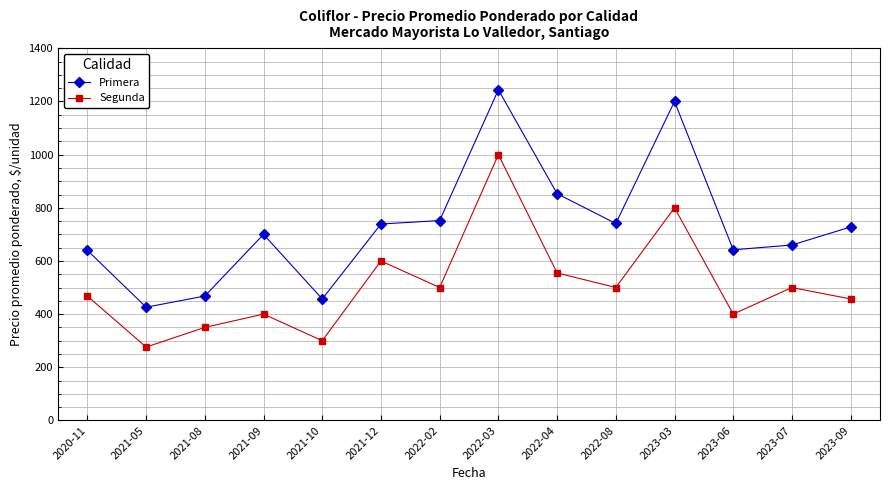

What is the maximum value for Primera?

1244